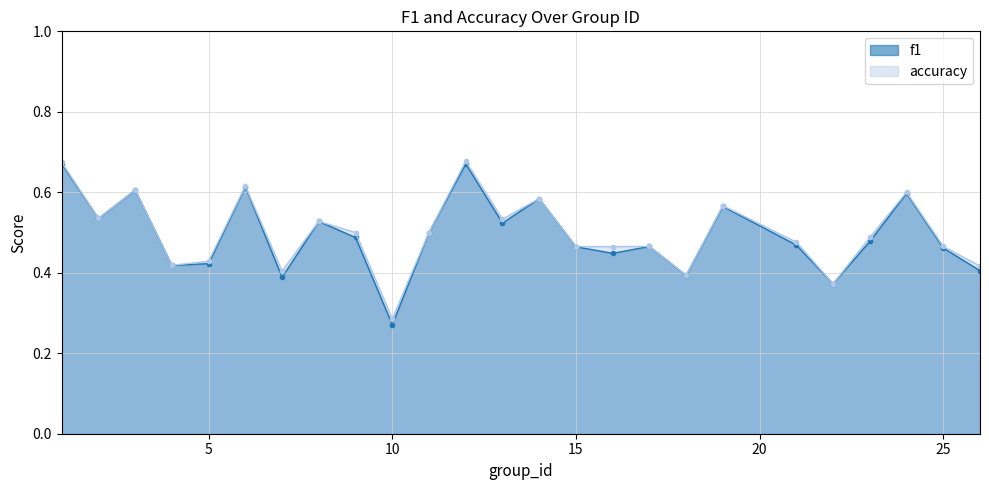

Does the chart display data point markers on the line(s)?

Yes